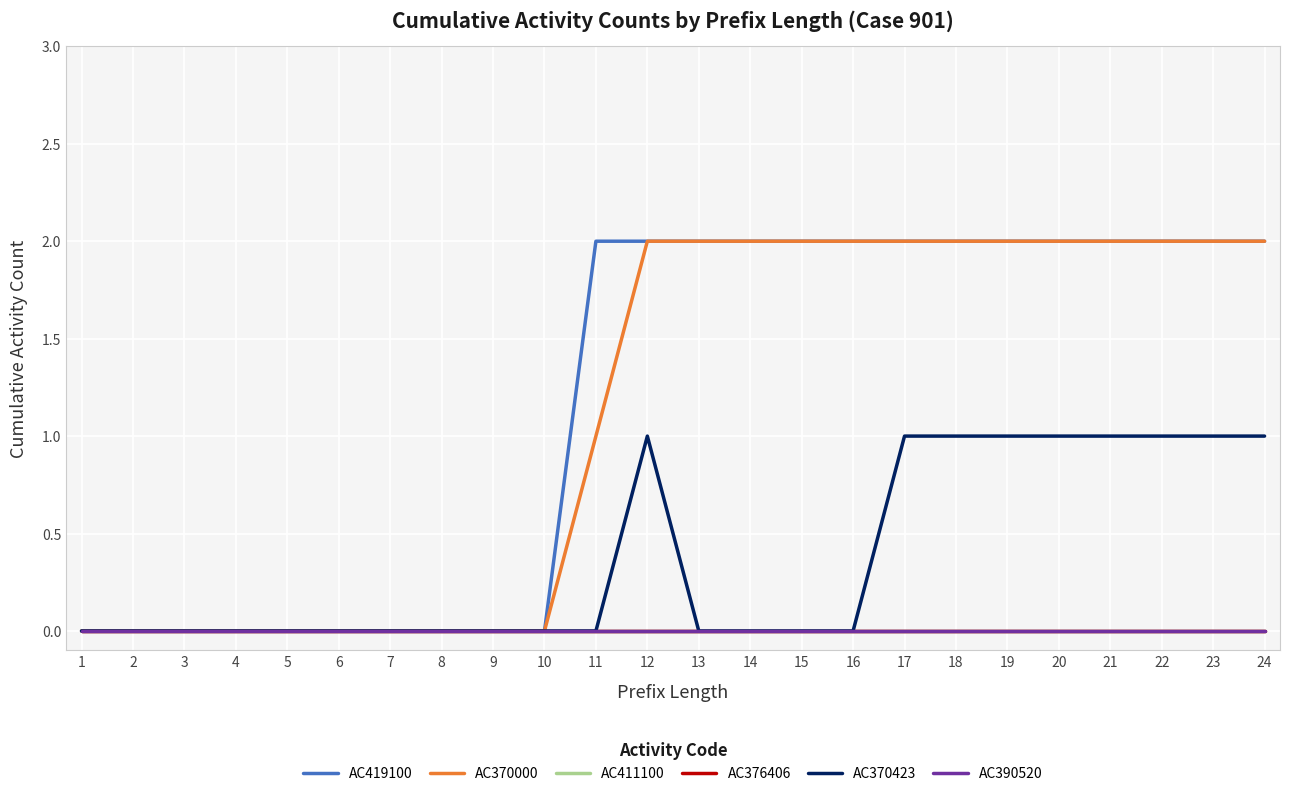

Reading left to right, extract all data points from this chart.

AC419100: 0	0	0	0	0	0	0	0	0	0	2	2	2	2	2	2	2	2	2	2	2	2	2	2
AC370000: 0	0	0	0	0	0	0	0	0	0	1	2	2	2	2	2	2	2	2	2	2	2	2	2
AC411100: 0	0	0	0	0	0	0	0	0	0	0	0	0	0	0	0	0	0	0	0	0	0	0	0
AC376406: 0	0	0	0	0	0	0	0	0	0	0	0	0	0	0	0	0	0	0	0	0	0	0	0
AC370423: 0	0	0	0	0	0	0	0	0	0	0	1	0	0	0	0	1	1	1	1	1	1	1	1
AC390520: 0	0	0	0	0	0	0	0	0	0	0	0	0	0	0	0	0	0	0	0	0	0	0	0